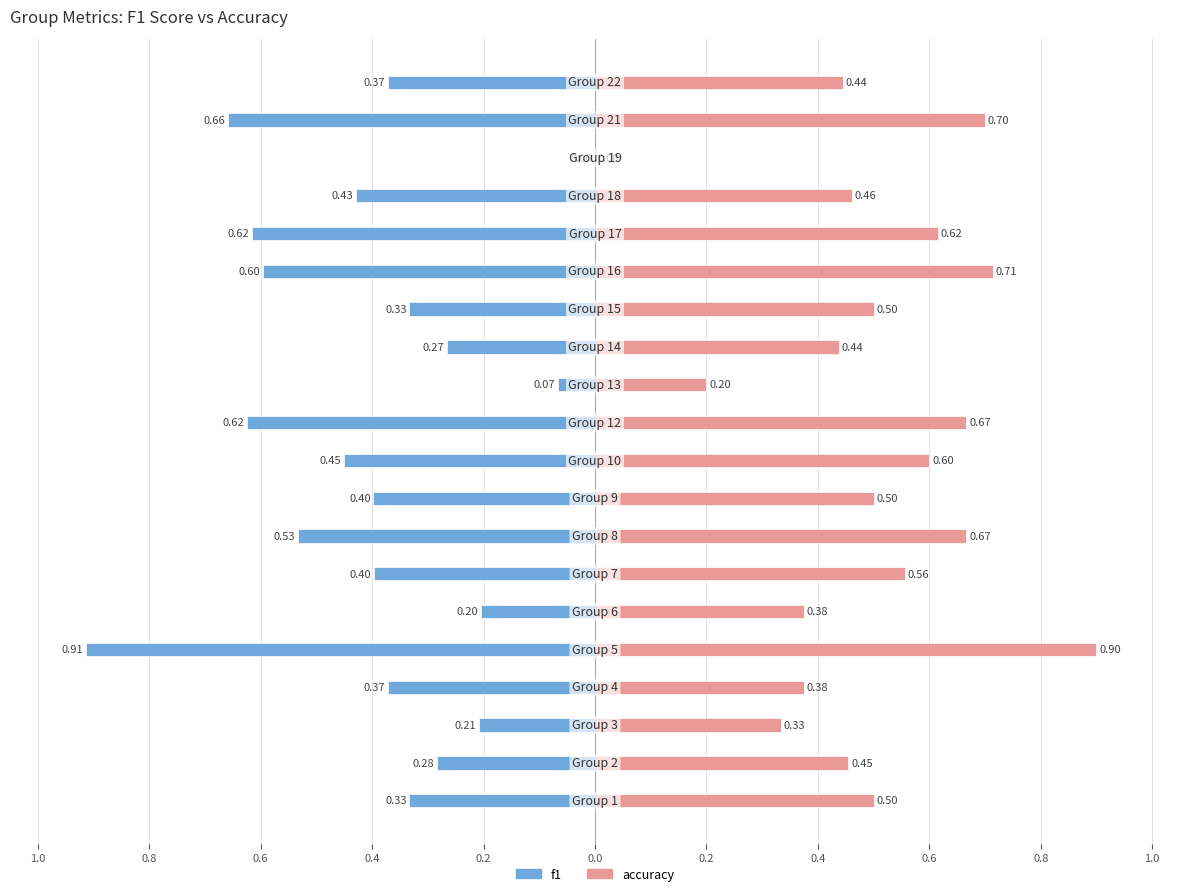

What is the greatest value displayed?

0.9